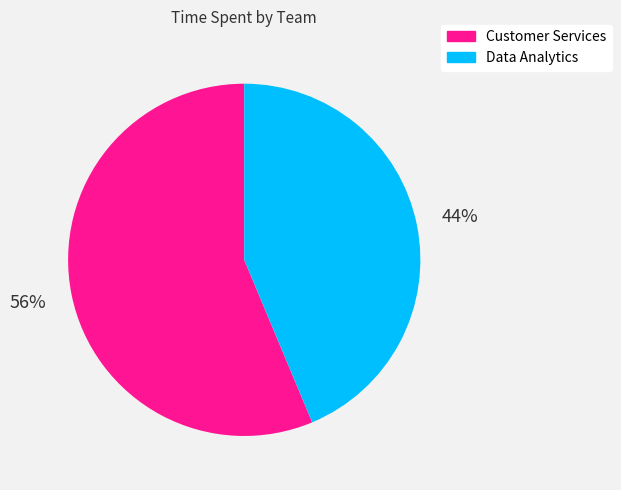

Which slice is the largest?

Customer Services